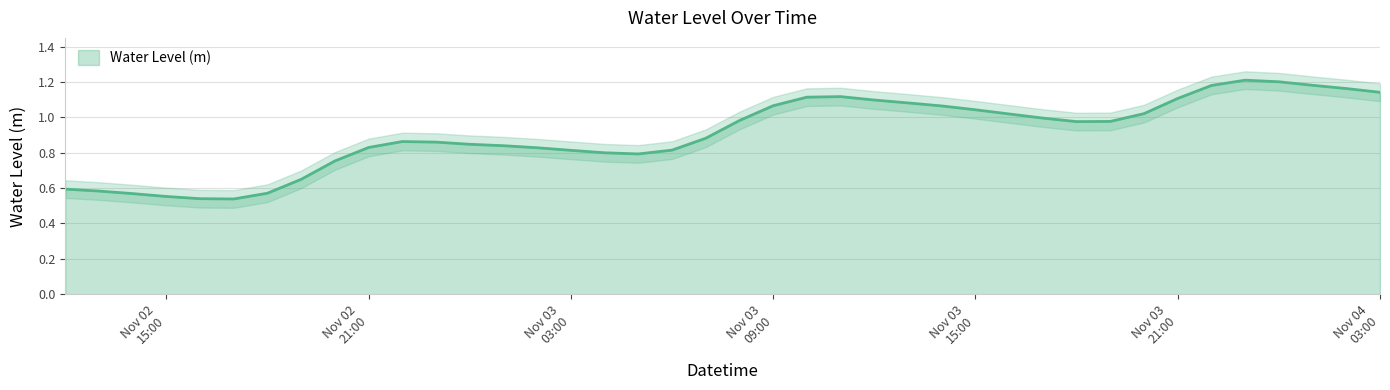

What is the ratio of the value at 2022-11-03 11:00:00 to the value at 2022-11-03 20:00:00?

1.1